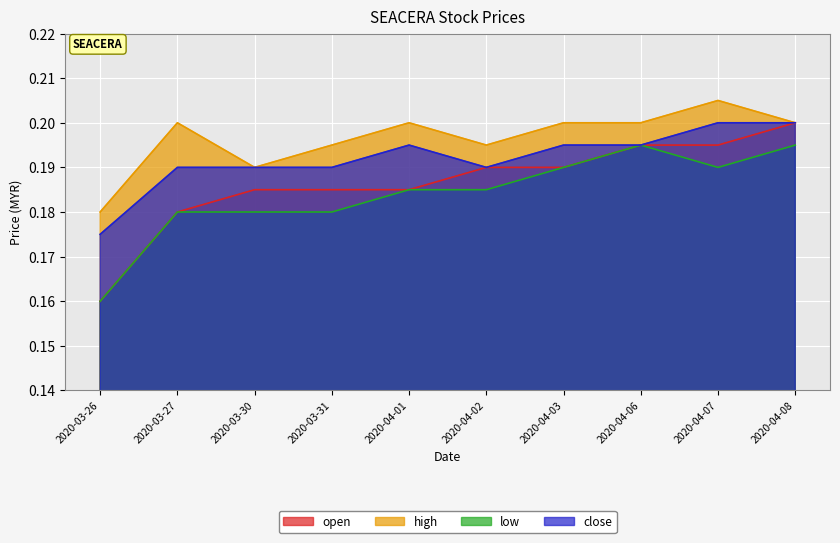

What is the value of the close point at the 7th from the left?

0.2